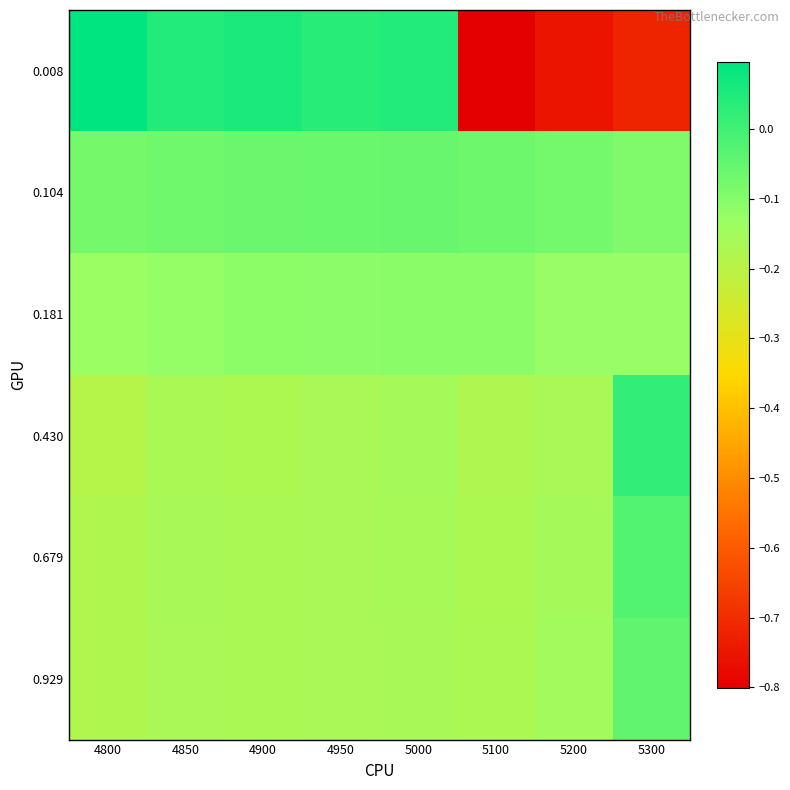

List the series in order of their peak value, lowest first.

0.181, 0.104, 0.929, 0.679, 0.430, 0.008